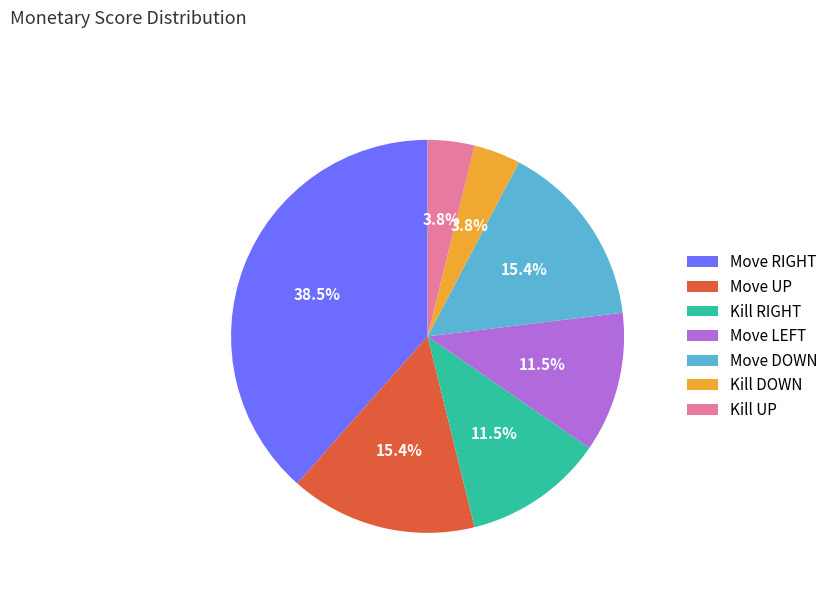

What is the largest slice in the pie chart?

Move RIGHT